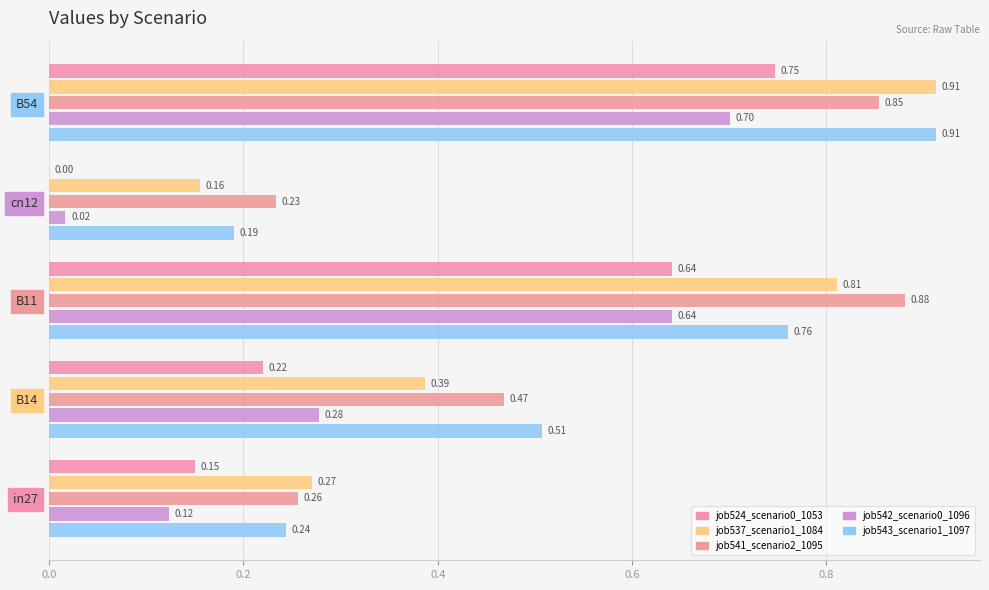

Where is job537_scenario1_1084 nearest to the value 0?

cn12